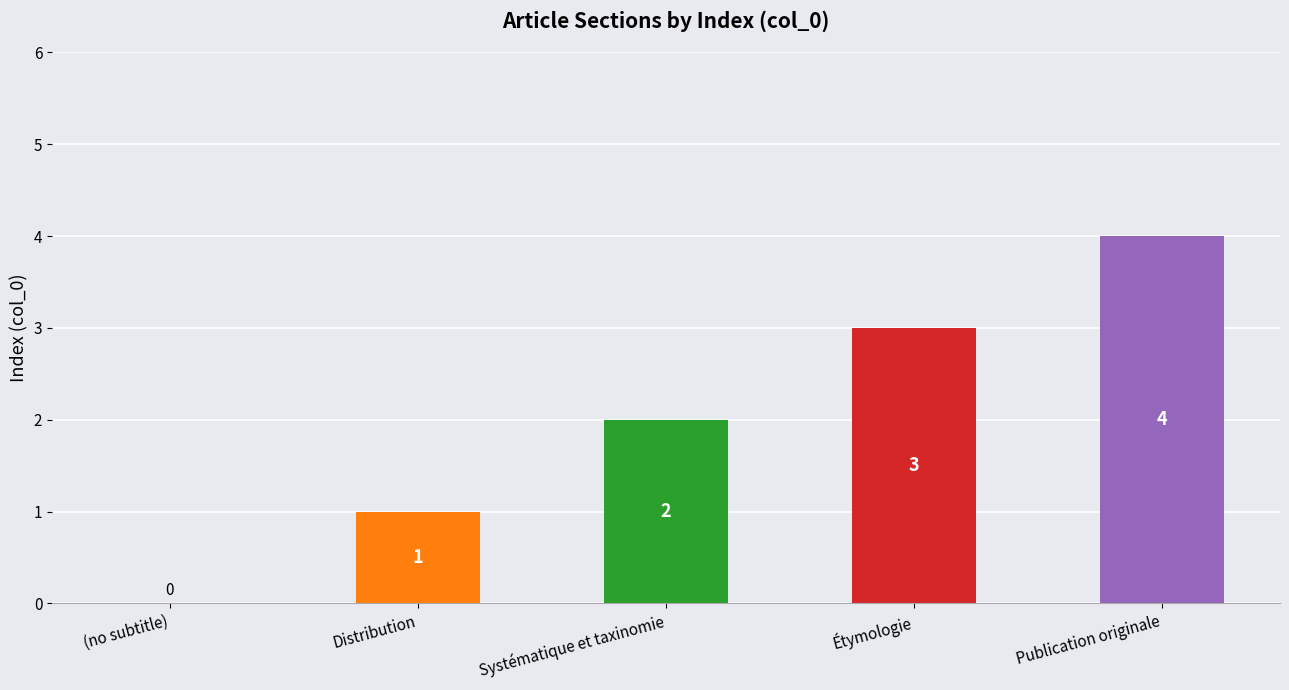

Reading left to right, list all the values displayed in this chart.

(no subtitle)=0	Distribution=1	Systématique et taxinomie=2	Étymologie=3	Publication originale=4